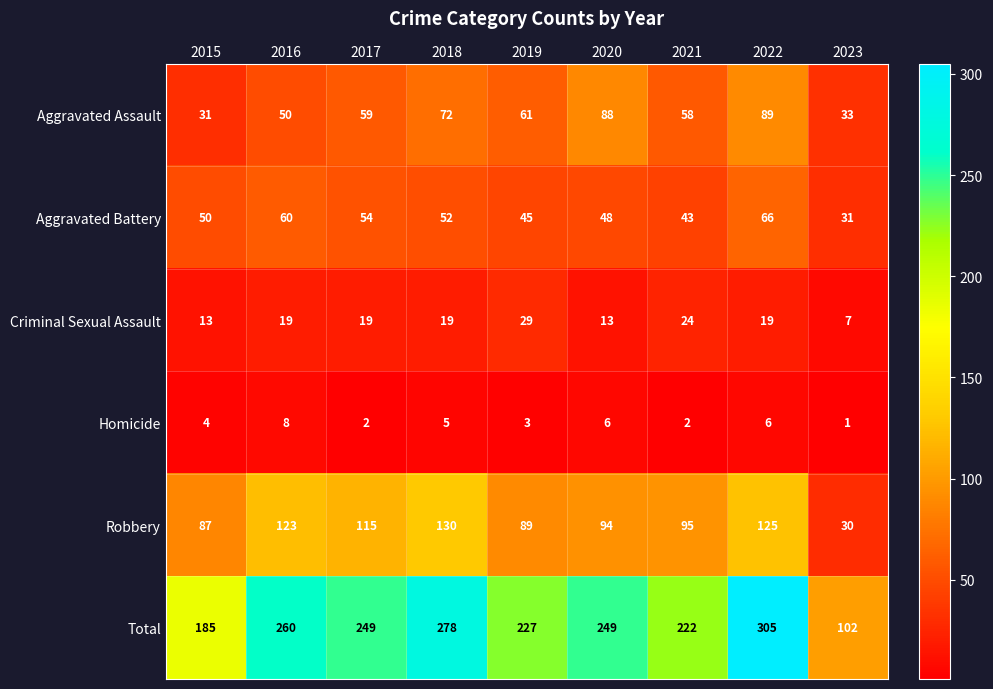

Is it true that Robbery equals 160 at 2020?

False